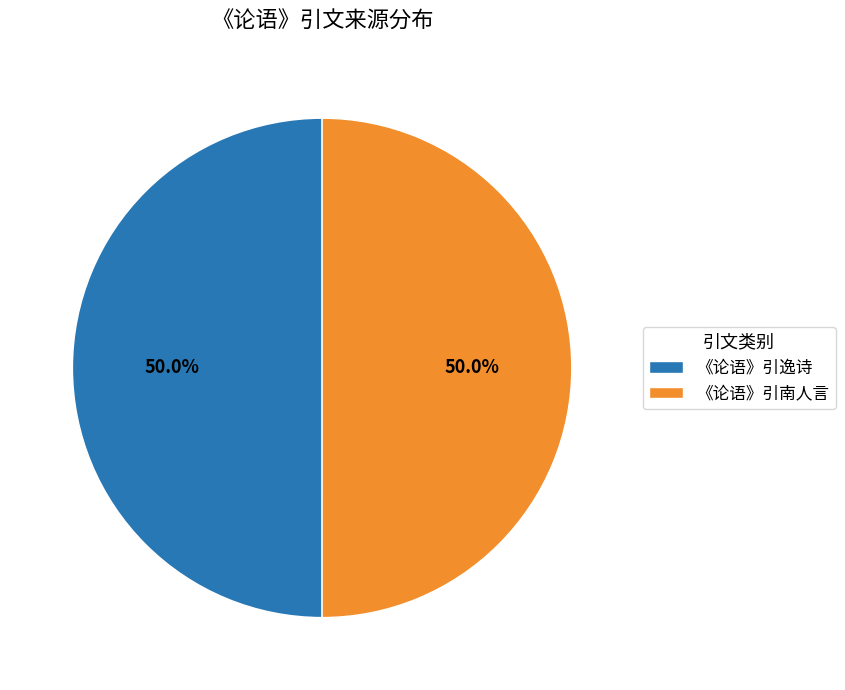

Approximately how many times larger is the value at 《论语》引南人言 compared to 《论语》引逸诗?

1.0